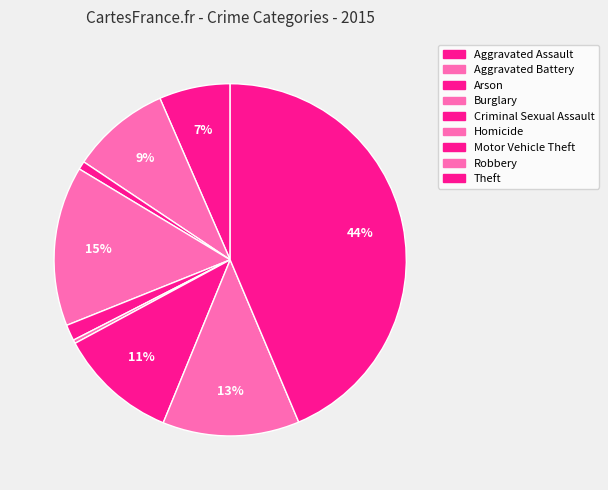

Between Homicide and Motor Vehicle Theft, which is larger?

Motor Vehicle Theft